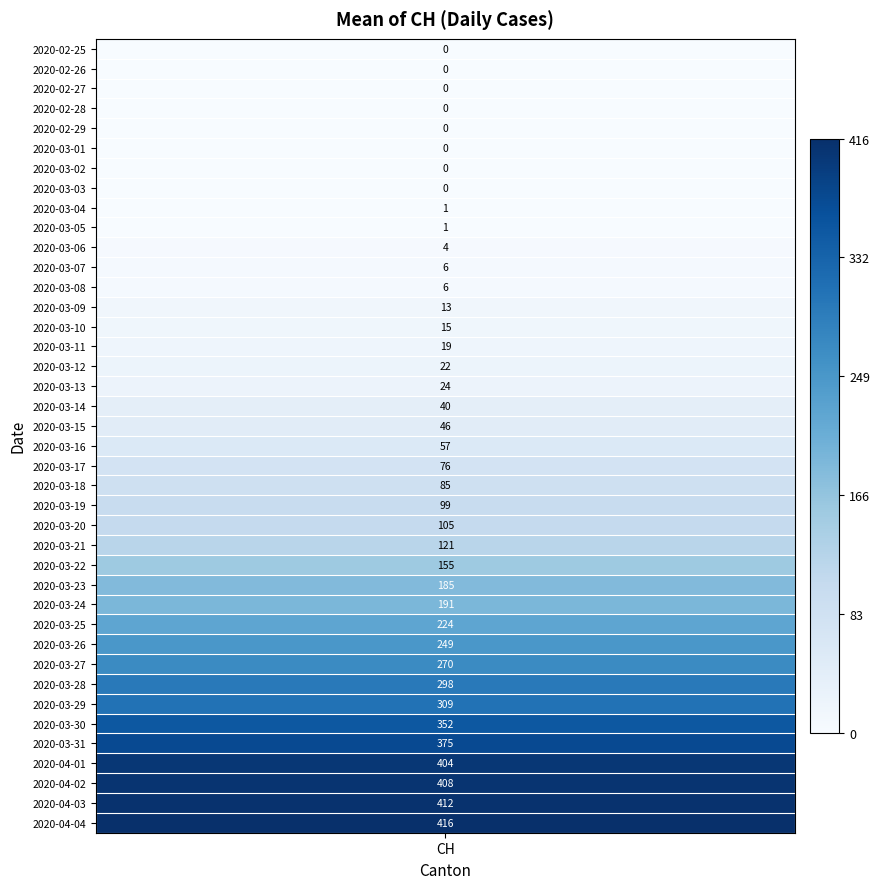

Which series has the largest range (max minus min)?

CH_values